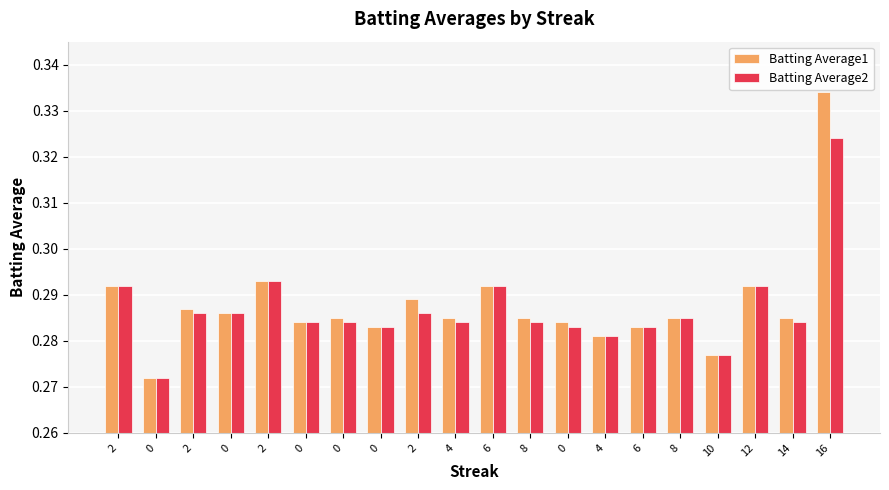

What value does the Batting Average1 series have at 0?

0.3